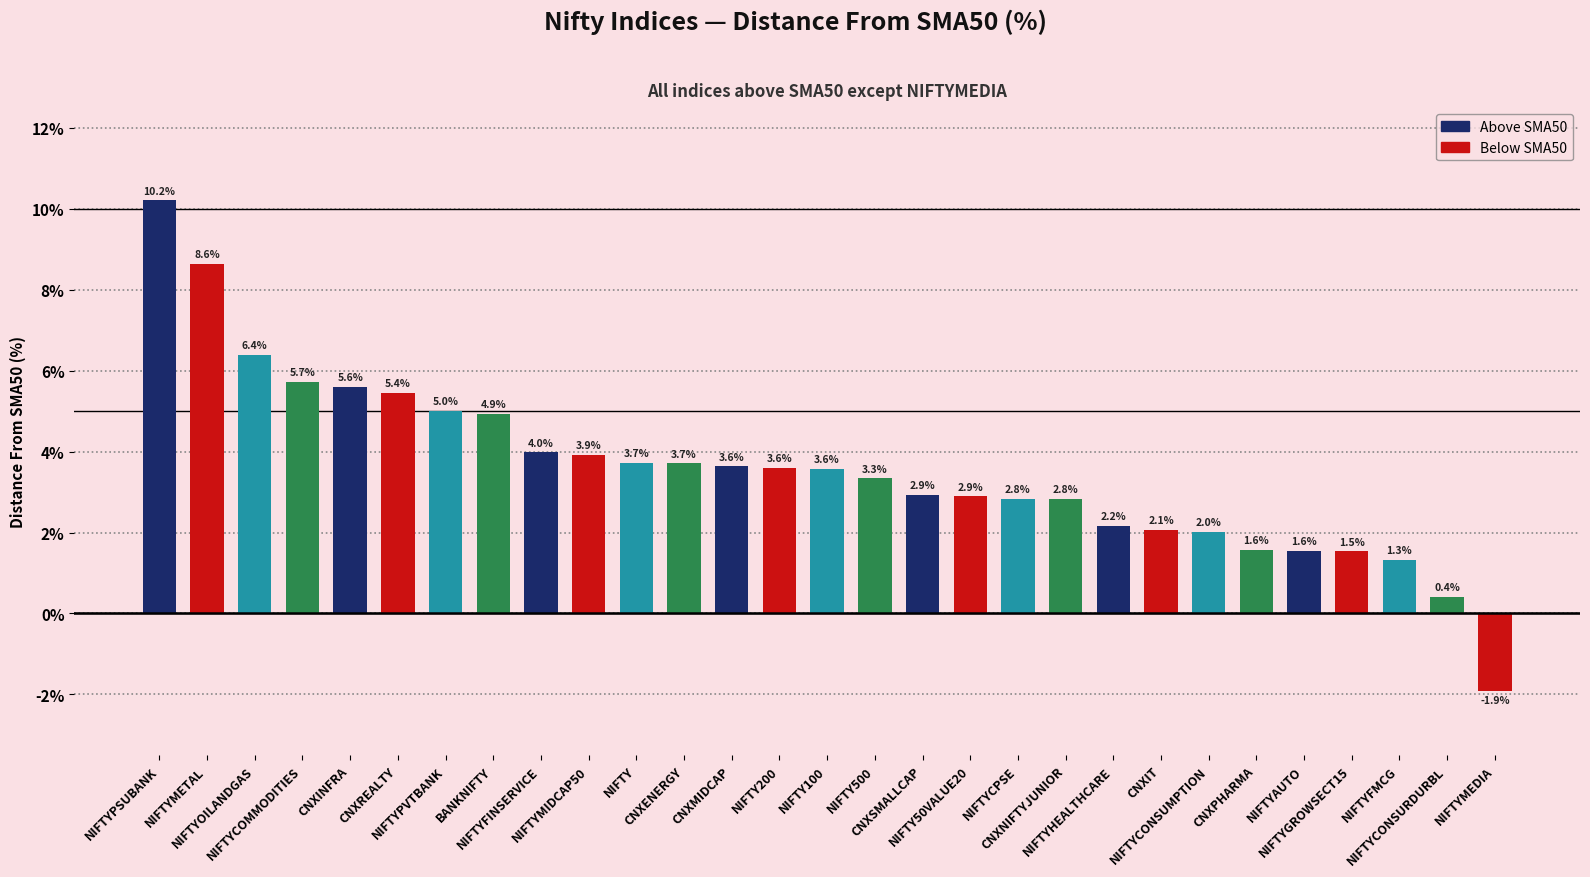

Reading left to right, list all the values displayed in this chart.

NIFTYPSUBANK=10.2	NIFTYMETAL=8.6	NIFTYOILANDGAS=6.4	NIFTYCOMMODITIES=5.7	CNXINFRA=5.6	CNXREALTY=5.4	NIFTYPVTBANK=5.0	BANKNIFTY=4.9	NIFTYFINSERVICE=4.0	NIFTYMIDCAP50=3.9	NIFTY=3.7	CNXENERGY=3.7	CNXMIDCAP=3.6	NIFTY200=3.6	NIFTY100=3.6	NIFTY500=3.3	CNXSMALLCAP=2.9	NIFTY50VALUE20=2.9	NIFTYCPSE=2.8	CNXNIFTYJUNIOR=2.8	NIFTYHEALTHCARE=2.2	CNXIT=2.1	NIFTYCONSUMPTION=2.0	CNXPHARMA=1.6	NIFTYAUTO=1.6	NIFTYGROWSECT15=1.5	NIFTYFMCG=1.3	NIFTYCONSURDURBL=0.4	NIFTYMEDIA=-1.9